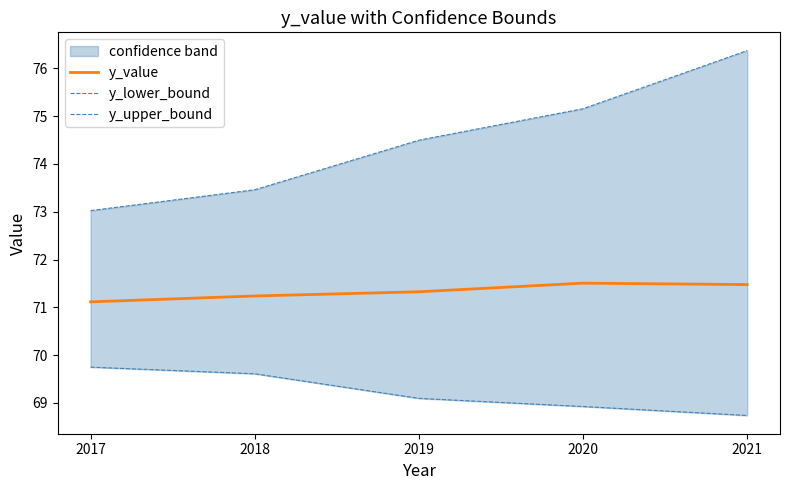

What is the difference between the second highest and minimum values in the y_lower_bound series?

0.9